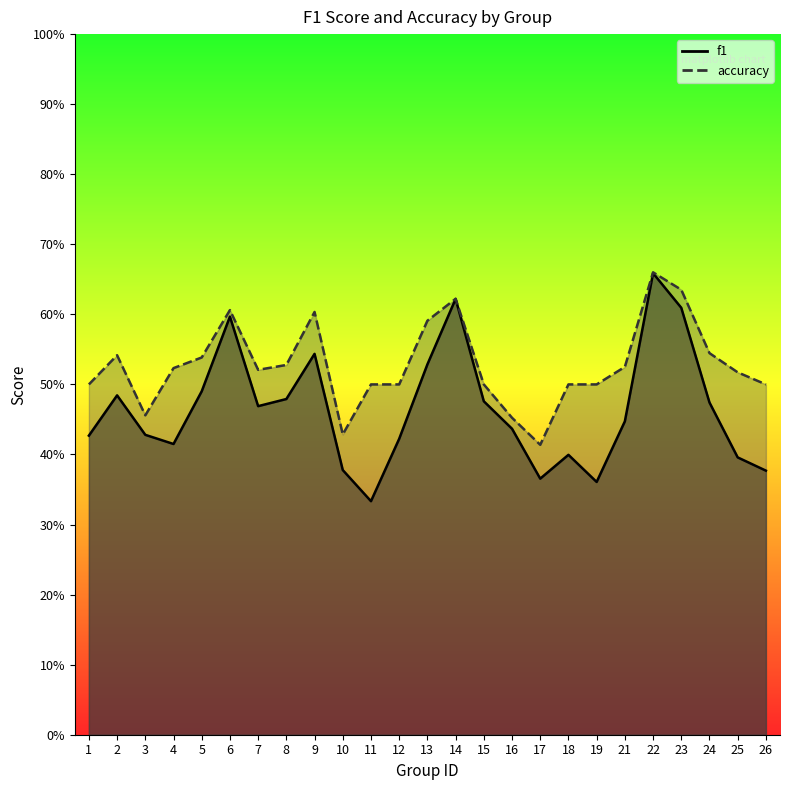

Where is the first local maximum for accuracy?

2